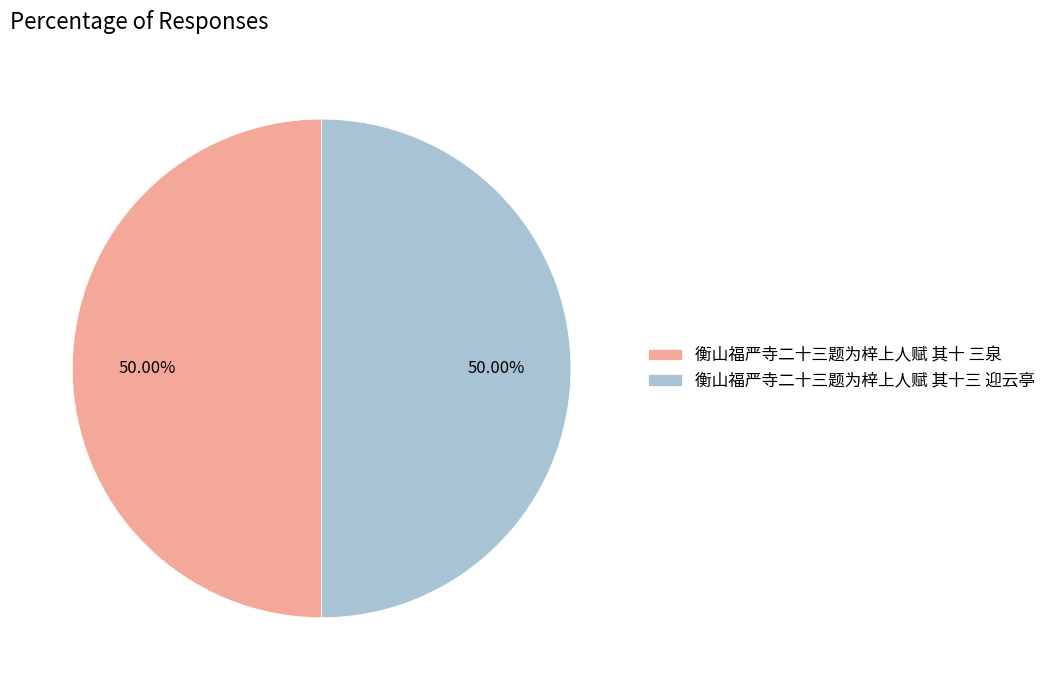

The 衡山福严寺二十三题为梓上人赋 其十 三泉 slice represents 62% of the pie. True or false?

False